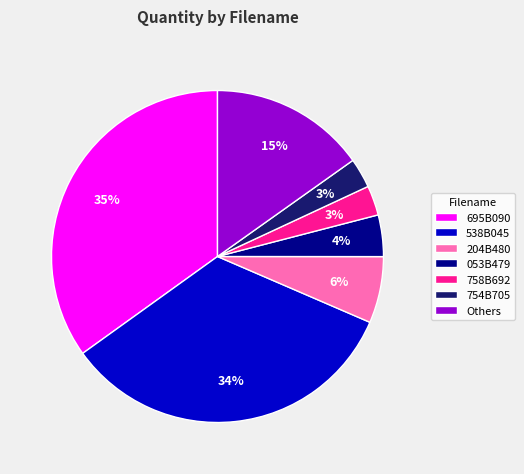

Is the sum of 754B705 and 538B045 greater than half?

No